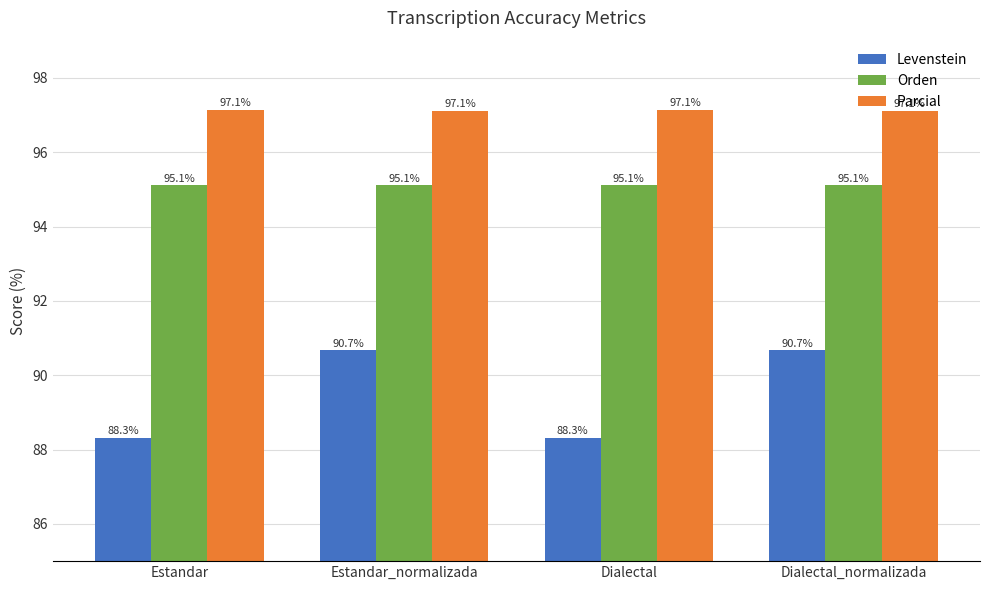

What value does the Orden series have at Dialectal?

95.1